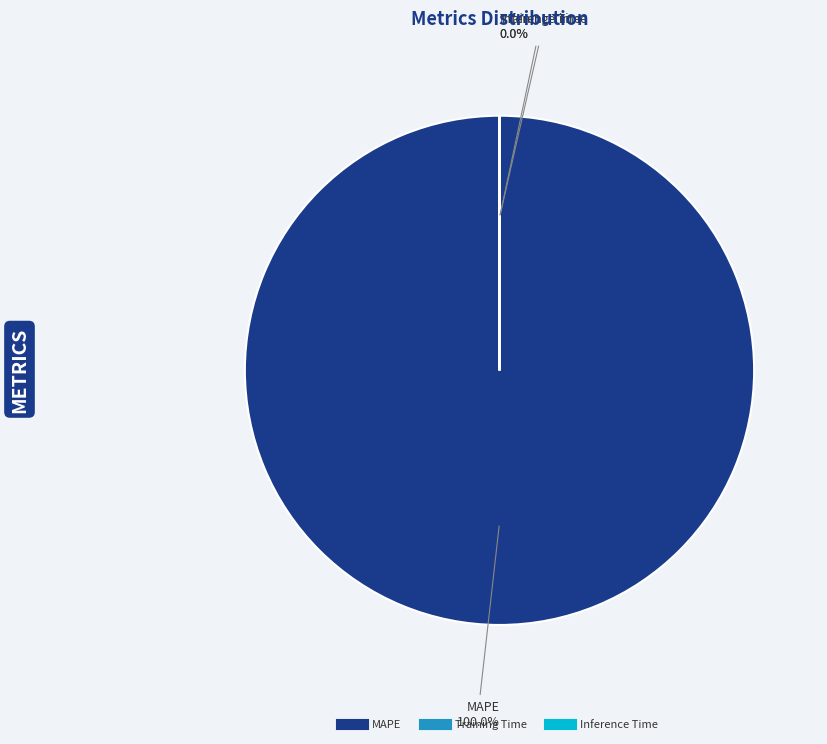

Is there a majority slice in this chart?

Yes